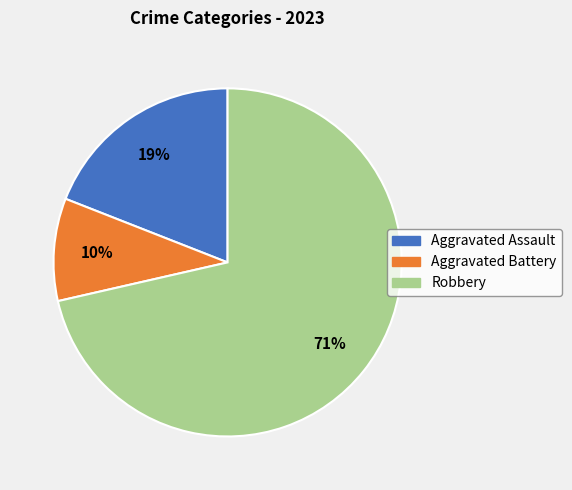

How many segments does this pie chart have?

3